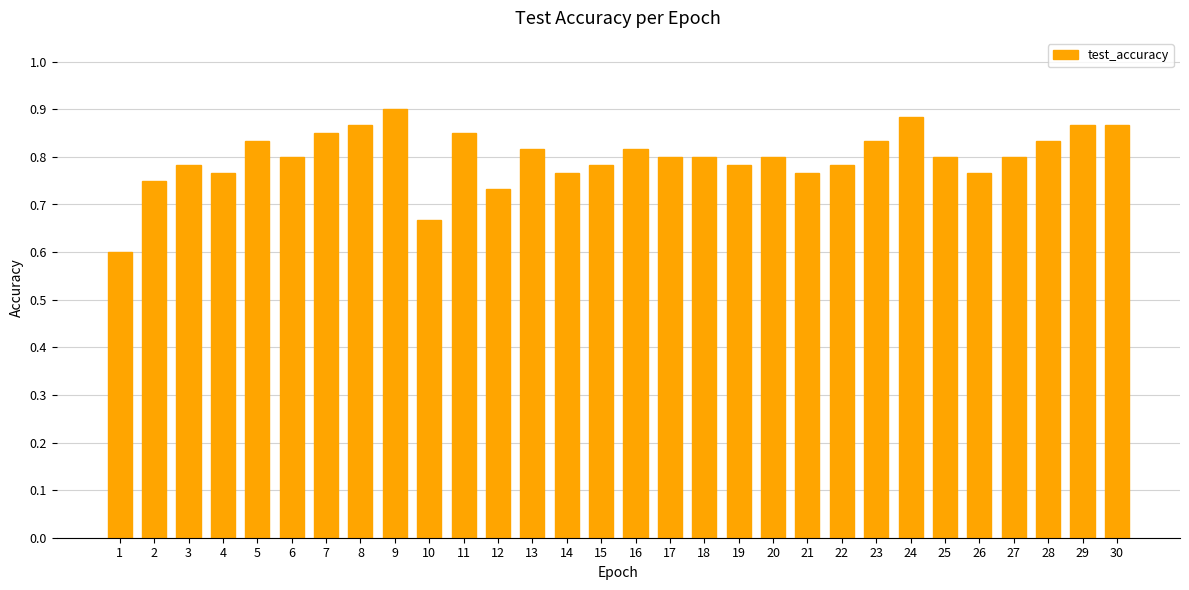

What is the smallest value displayed?

0.6